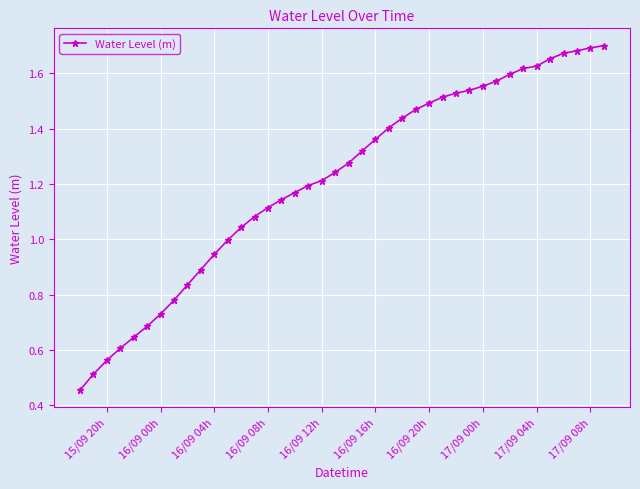

What is the sum of all values?

48.6